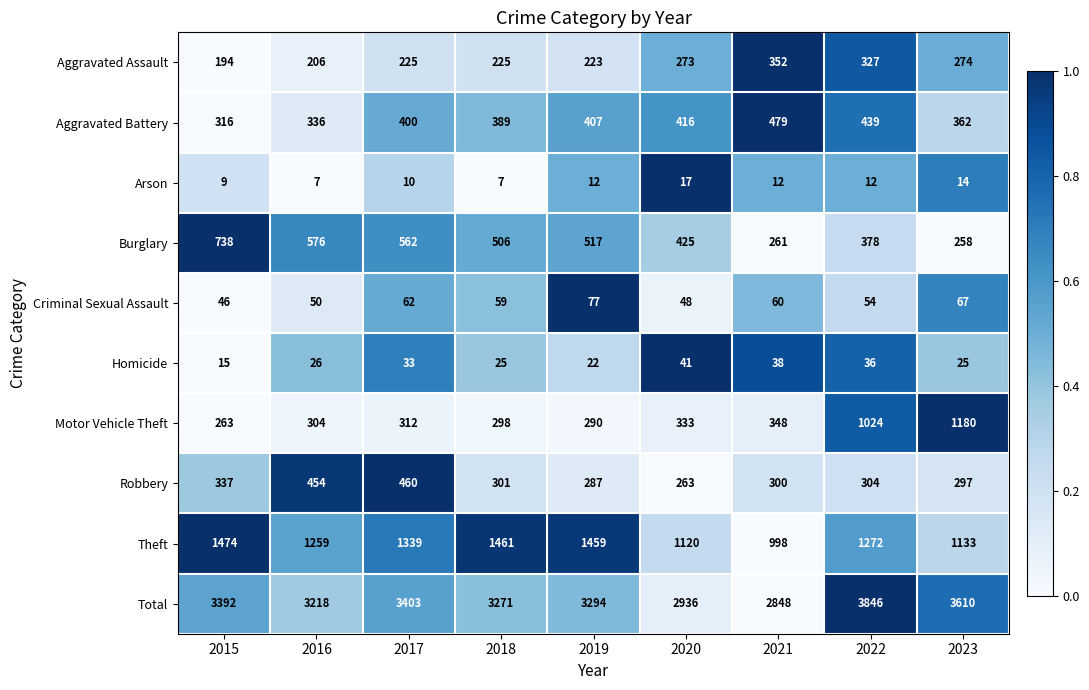

What is the sum of the Arson values at 2018 and 2016?

14